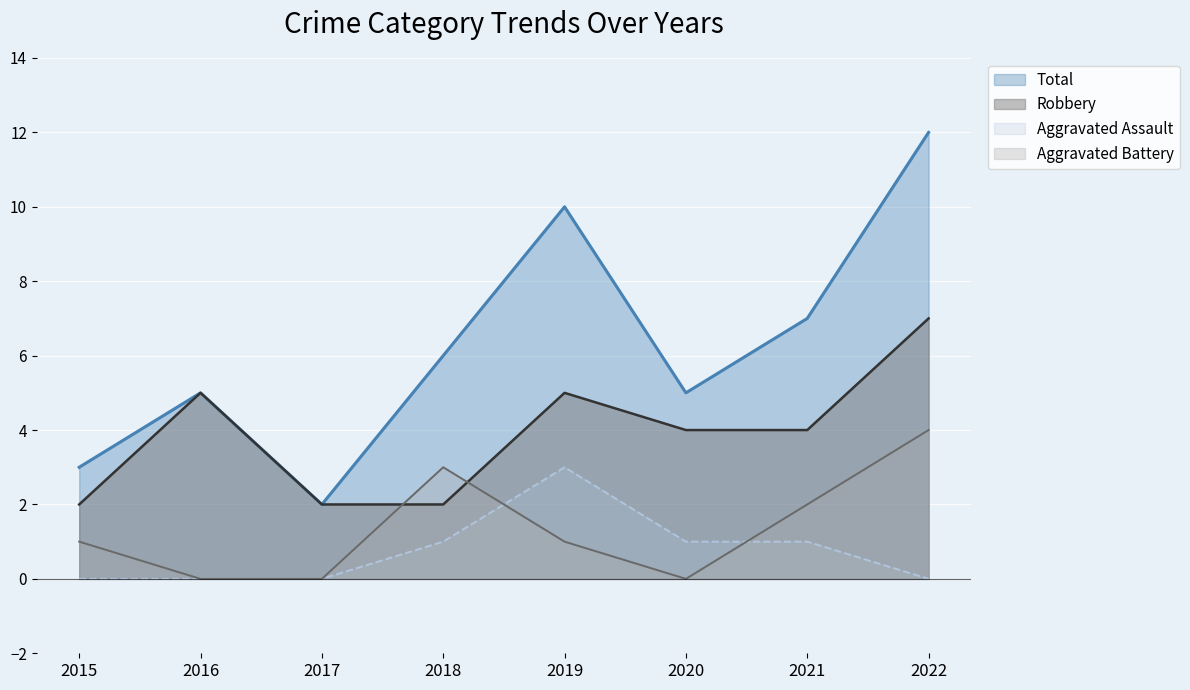

How many distinct data groups are displayed?

4